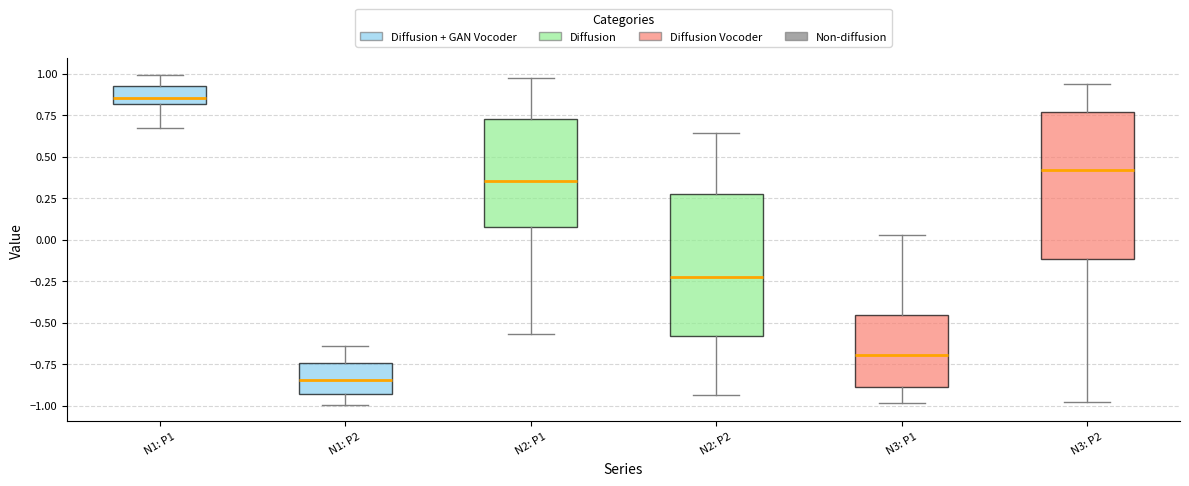

Which box's median line is the lowest?

N1: P2